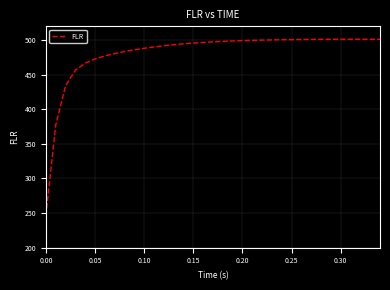

What is the minimum value shown in the chart?

246.4